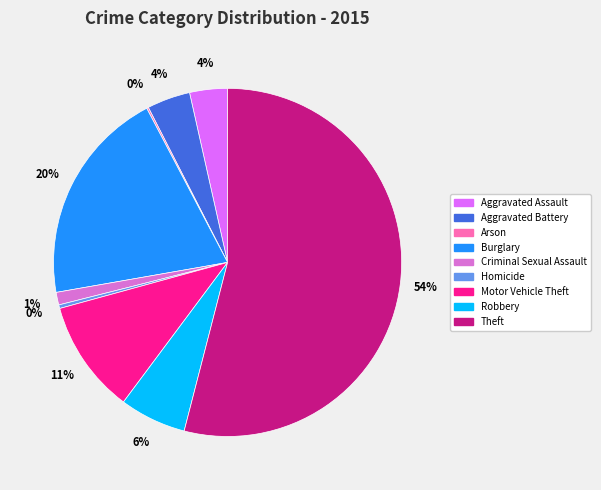

The Aggravated Battery slice represents 4% of the pie. True or false?

True